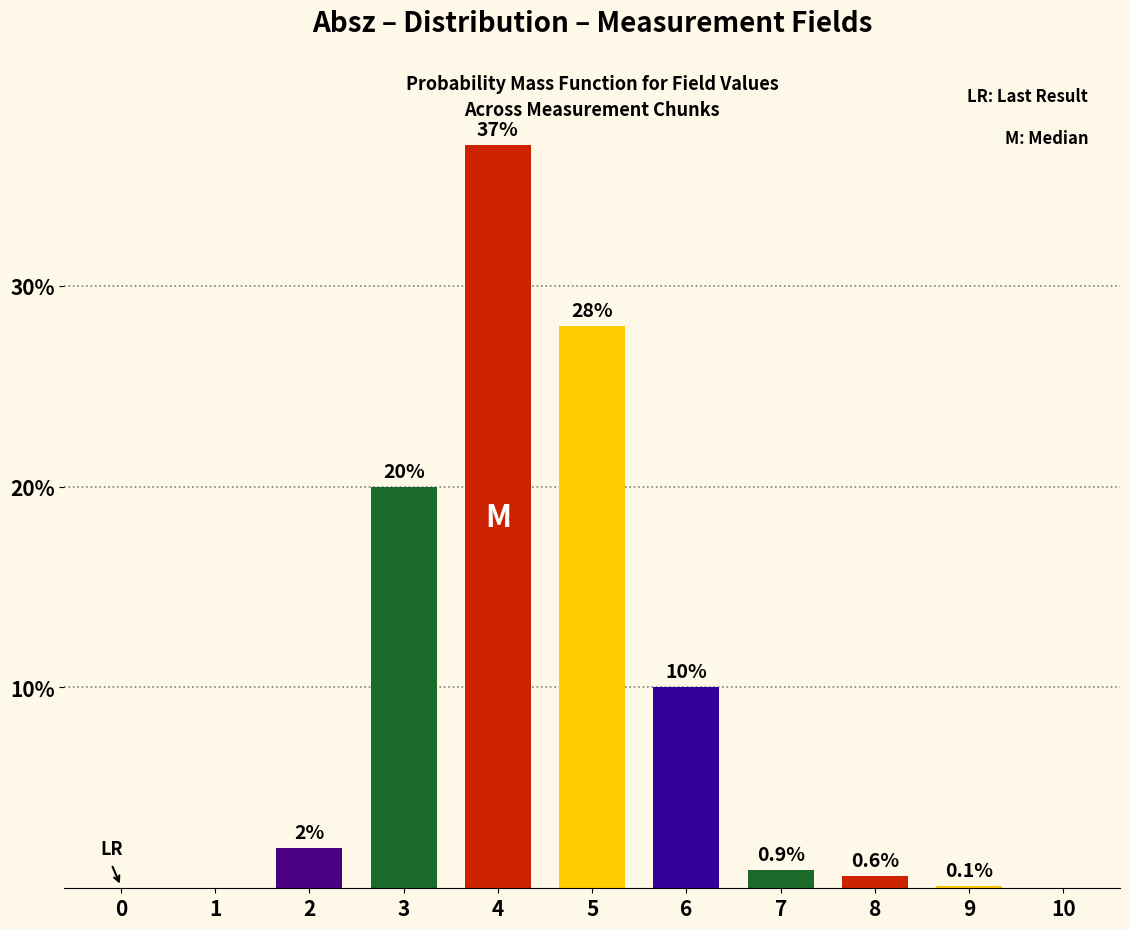

Reading left to right, extract all data points from this chart.

0=0.0	1=0.0	2=2.0	3=20.0	4=37.0	5=28.0	6=10.0	7=0.9	8=0.6	9=0.1	10=0.0